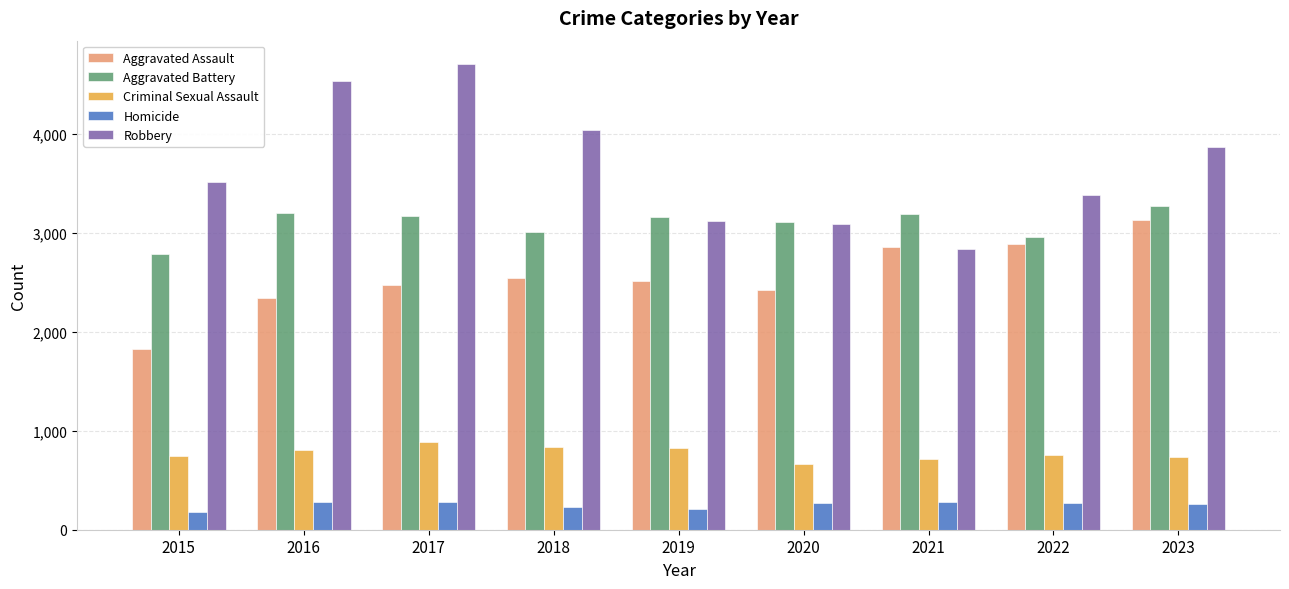

How many values in the Aggravated Battery series are below 3154?

4